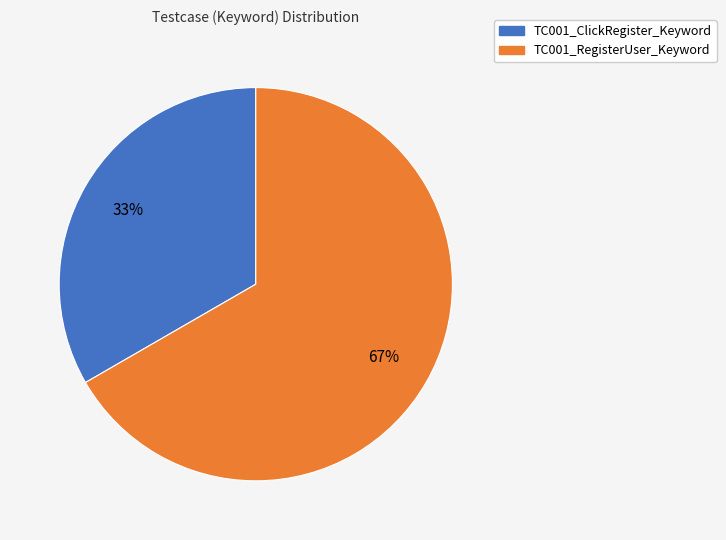

The TC001_RegisterUser_Keyword slice represents 77% of the pie. True or false?

False